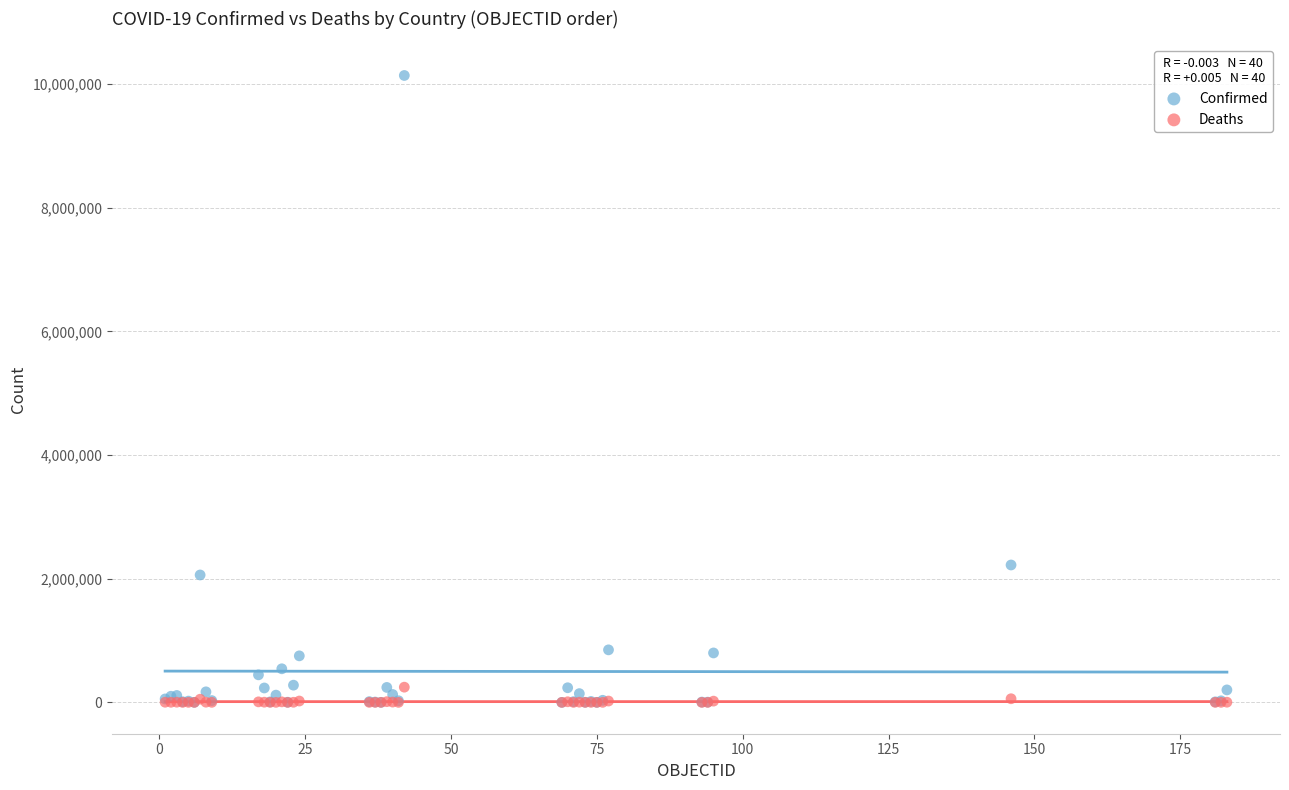

In the Confirmed series, what Y value is closest to 5069666?

2222018